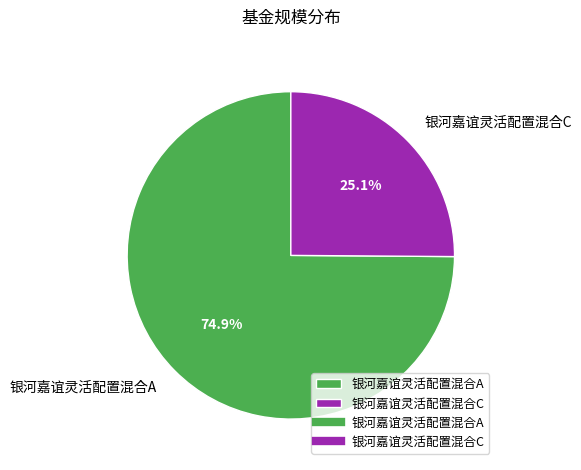

Count the number of slices in the pie.

2